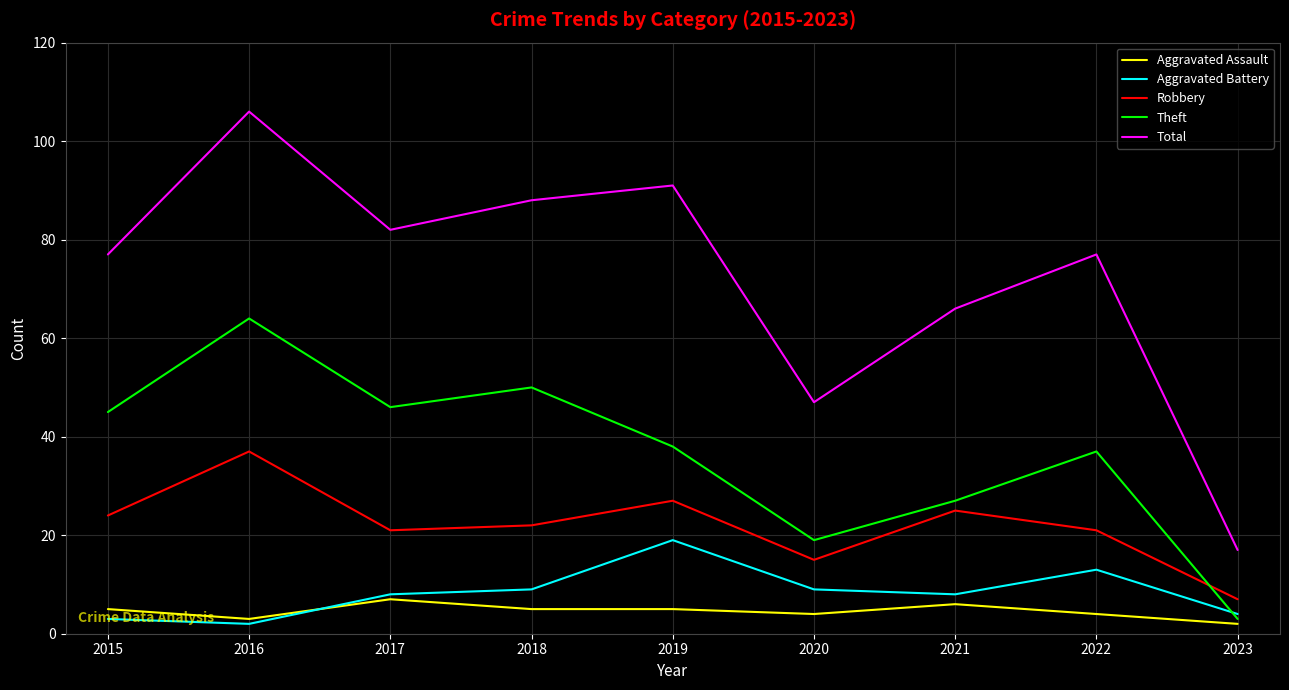

Count the number of data series in this chart.

5